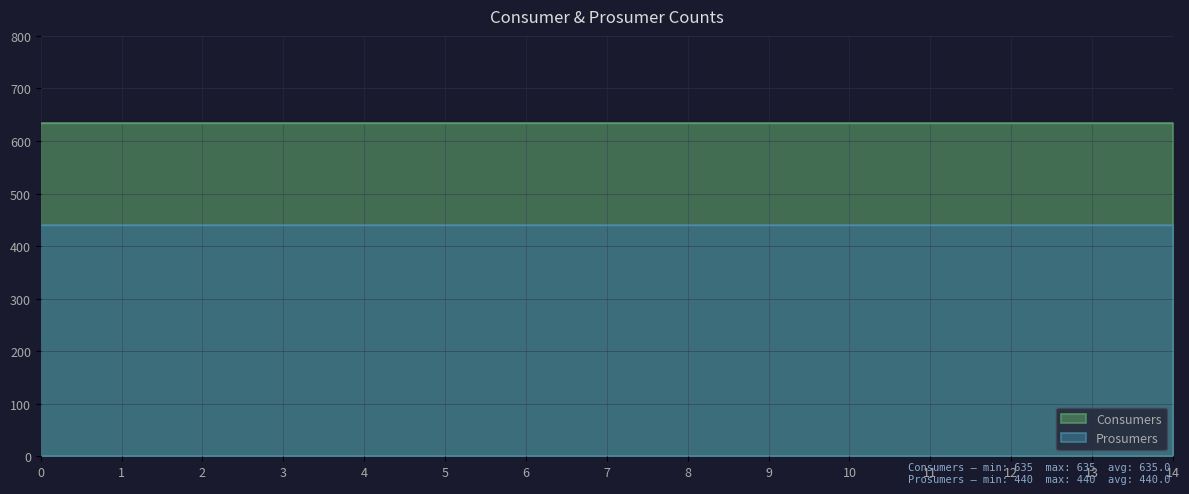

Between 8 and 14, which is larger?

8